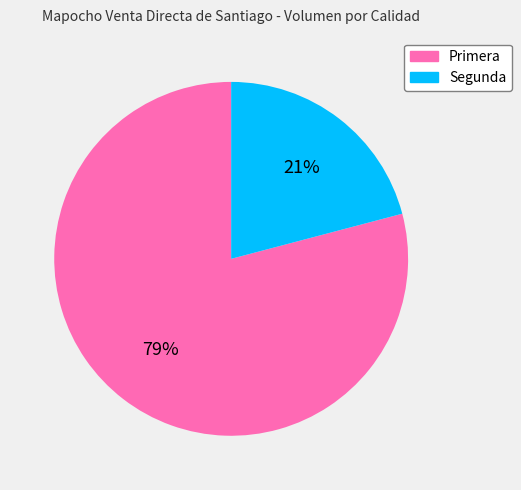

What is the largest slice in the pie chart?

Primera